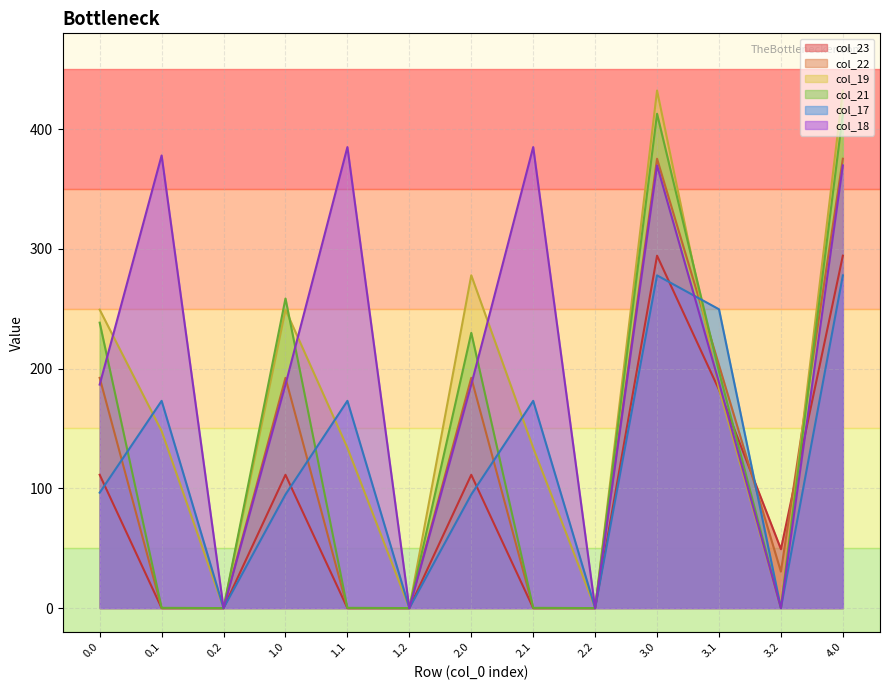

At which category is the sum across all series the highest?

4.0